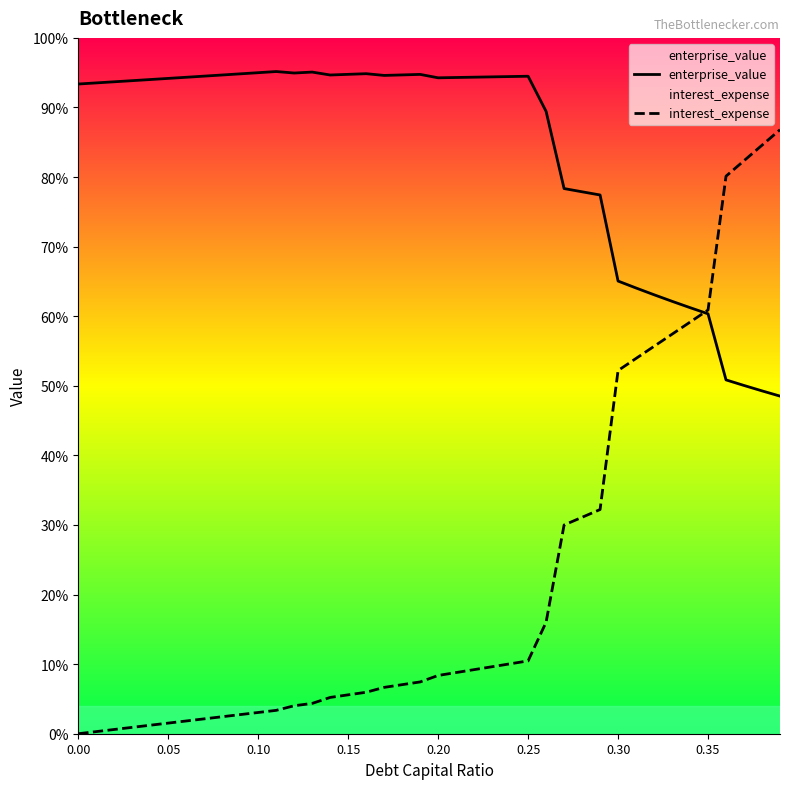

What are all the series names shown in the legend?

enterprise_value, interest_expense